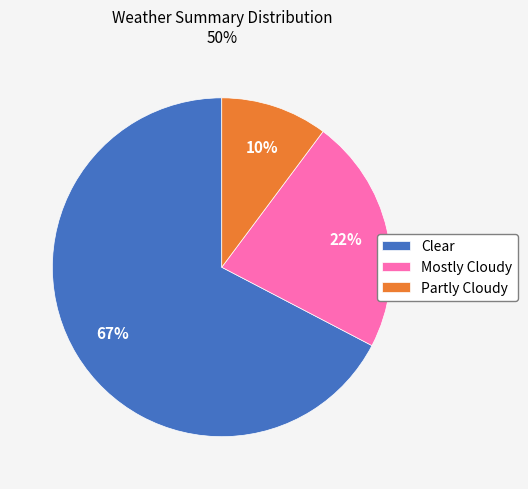

True or false: Mostly Cloudy accounts for 36% of the total.

False